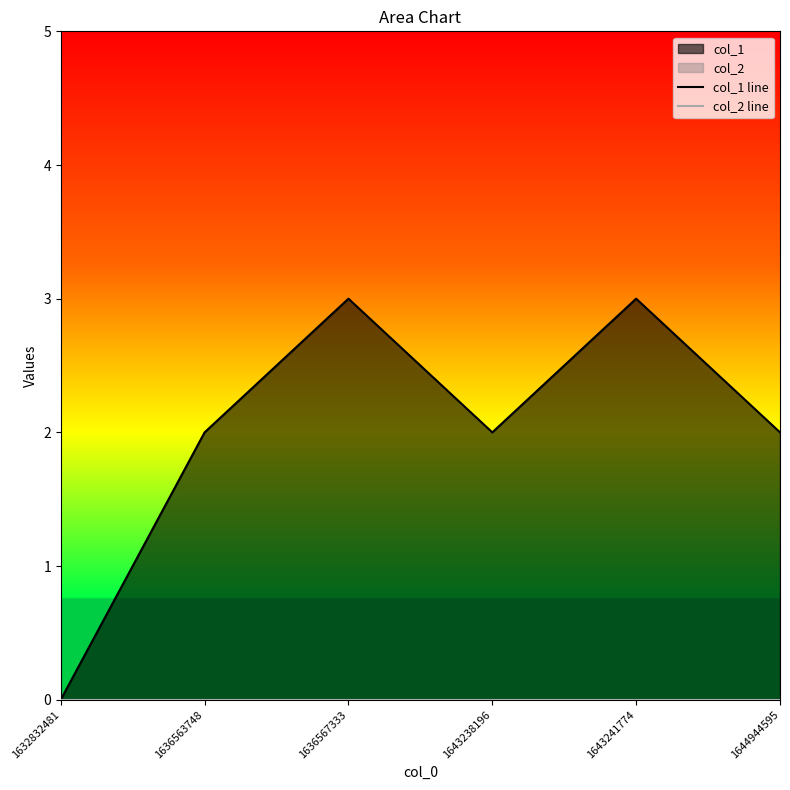

At how many categories does at least one series exceed 2?

2